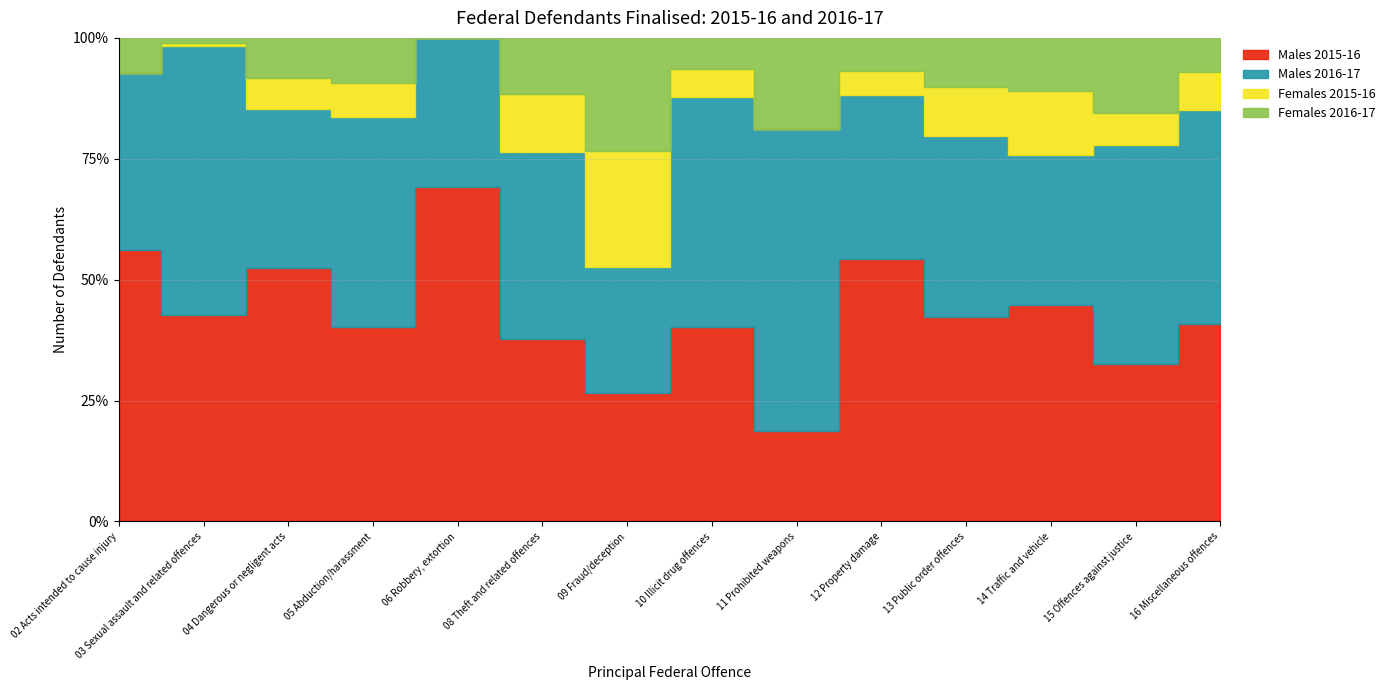

True or false: Females 2015-16 and Males 2015-16 cross at least once.

False